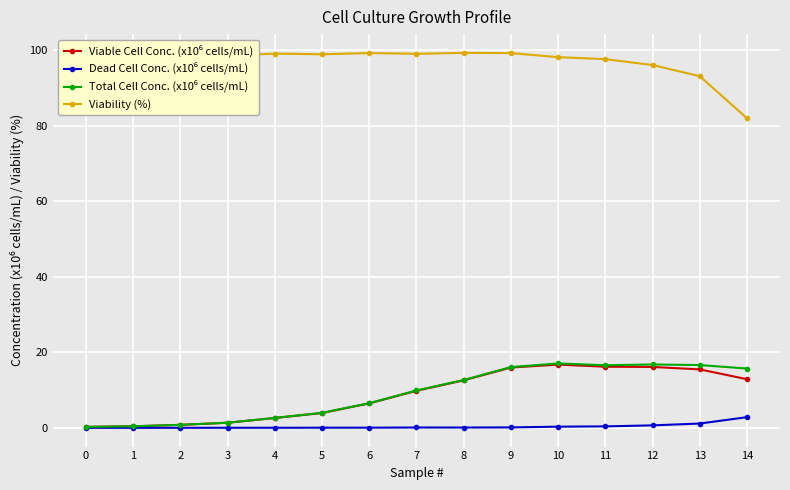

The value of Viability (%) at 0 is 141.4. True or false?

False